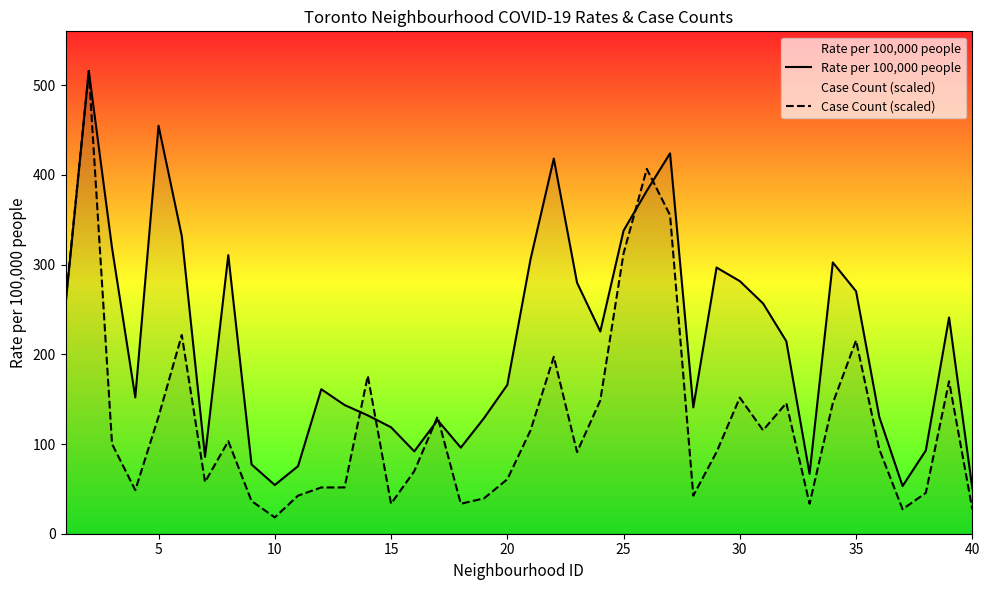

How many data points in Rate per 100,000 people are less than 214?

20